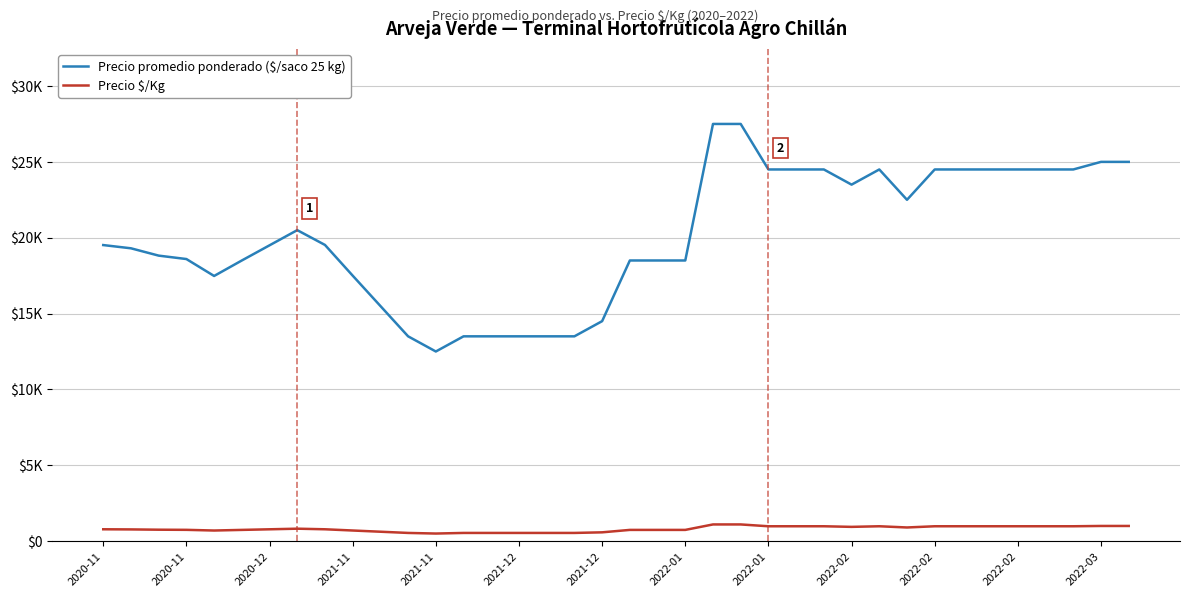

Is this an area chart (filled region under the line)?

No